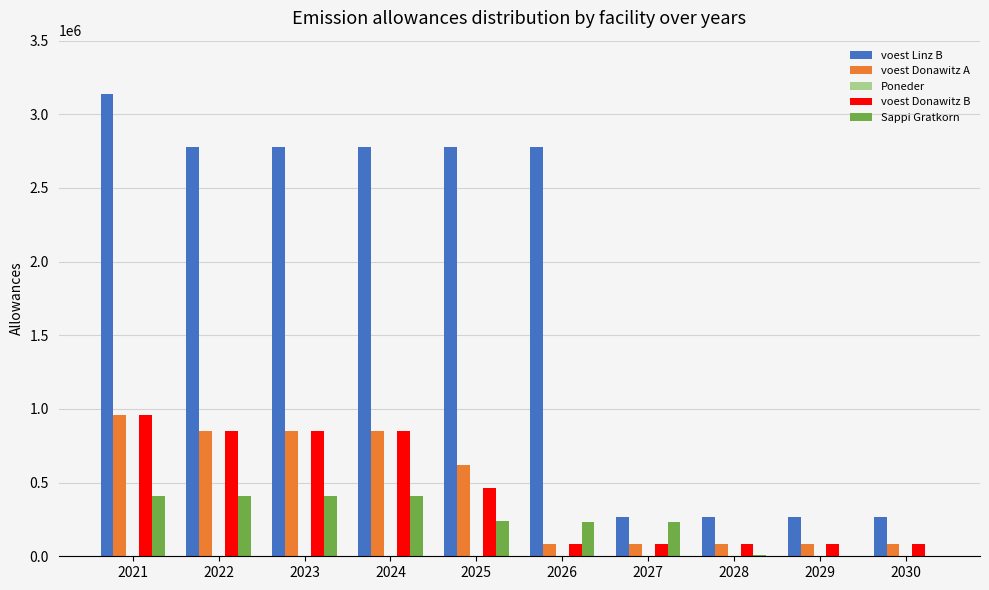

How many values in the voest Donawitz B series exceed 465537?

5